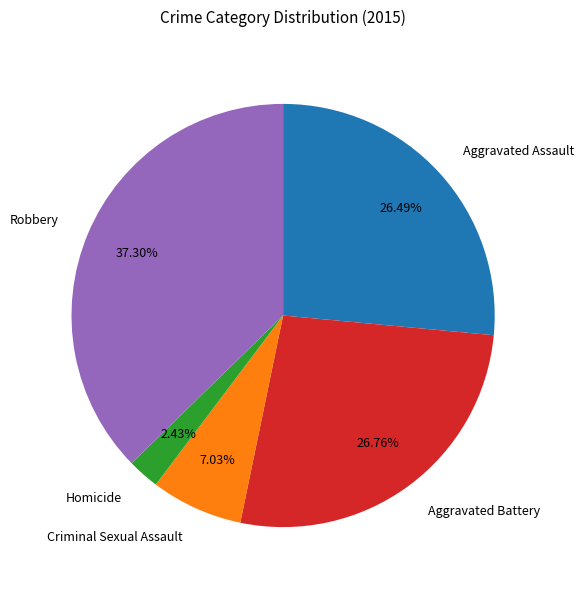

Is there a majority slice in this chart?

No